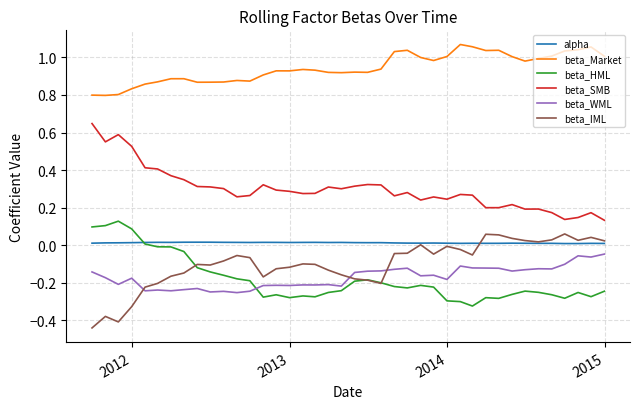

True or false: beta_Market and beta_HML cross at least once.

False